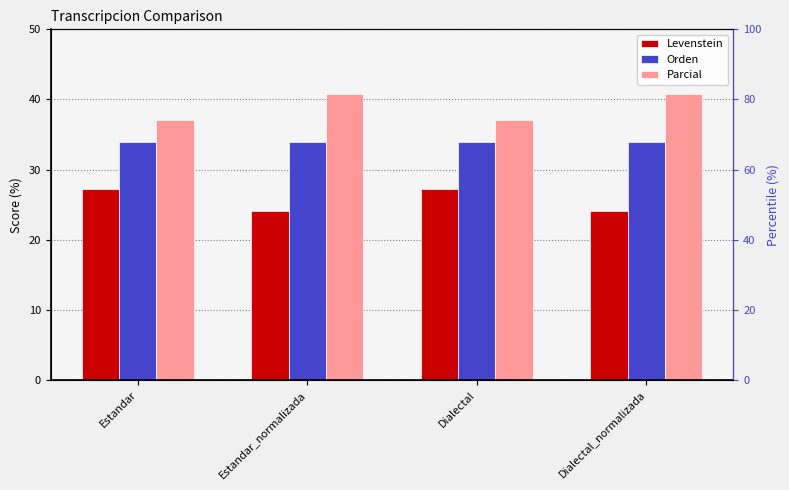

Rank the categories by Parcial value from lowest to highest.

Estandar, Dialectal, Estandar_normalizada, Dialectal_normalizada